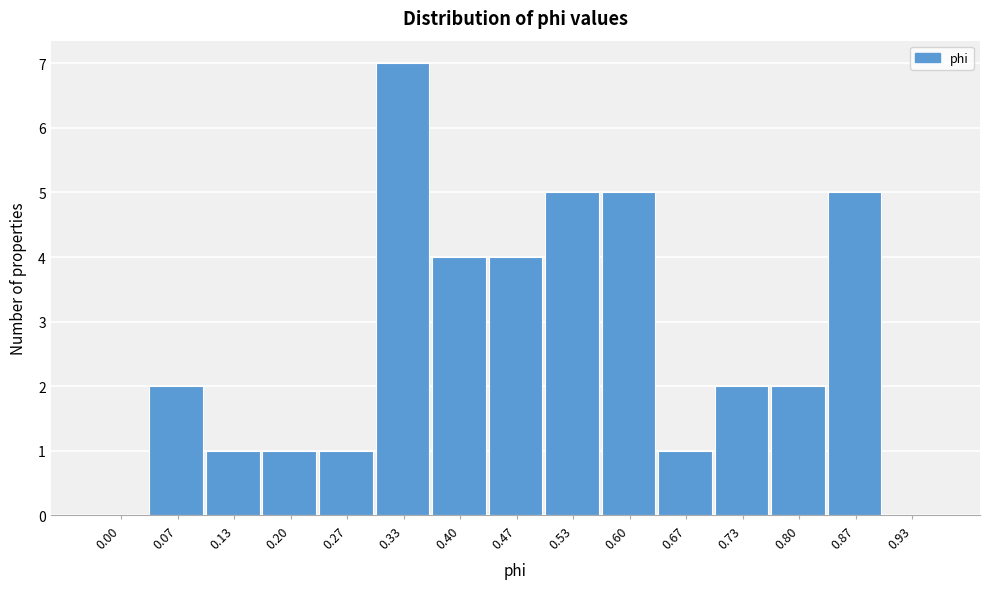

Reading right to left, list all the values displayed in this chart.

0.93=0	0.87=5	0.80=2	0.73=2	0.67=1	0.60=5	0.53=5	0.47=4	0.40=4	0.33=7	0.27=1	0.20=1	0.13=1	0.07=2	0.00=0